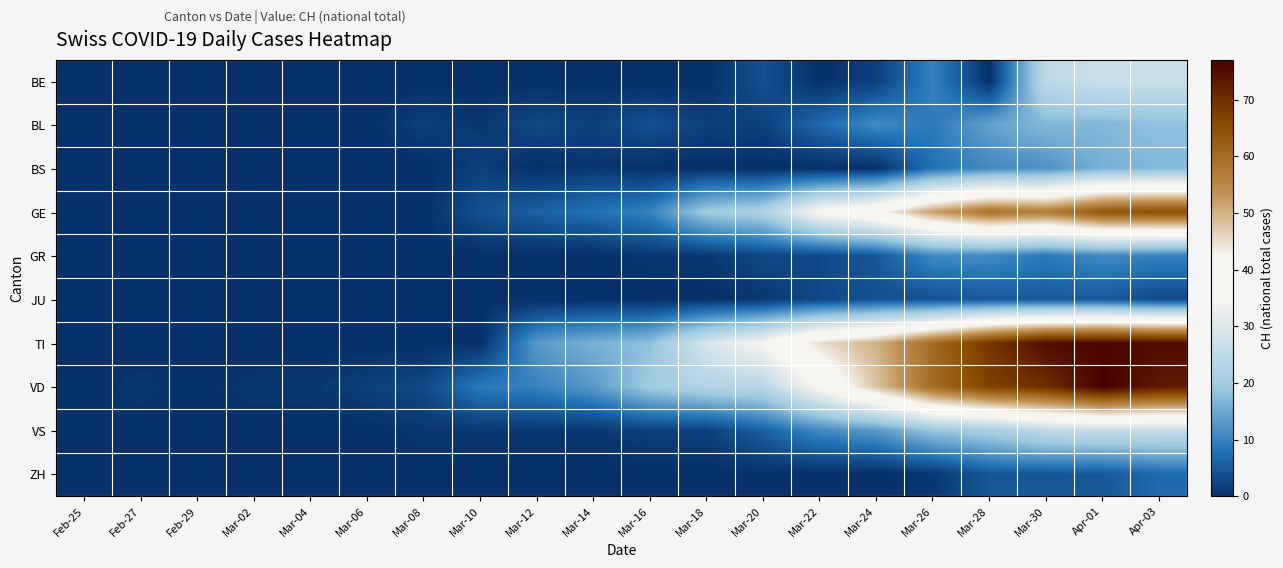

What is the total value across all series at Mar-16?

55